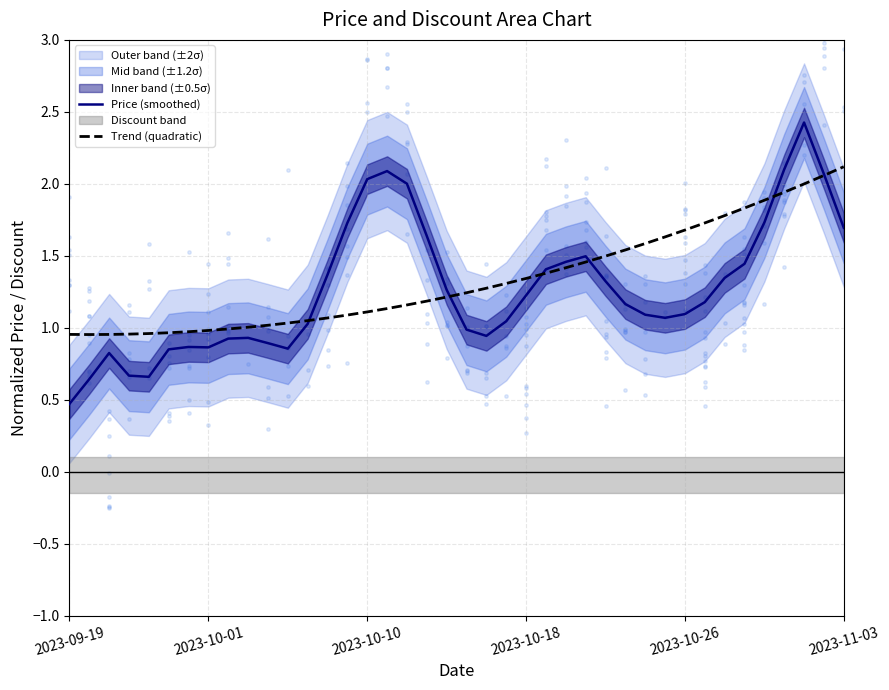

At which category is the sum across all series the highest?

37